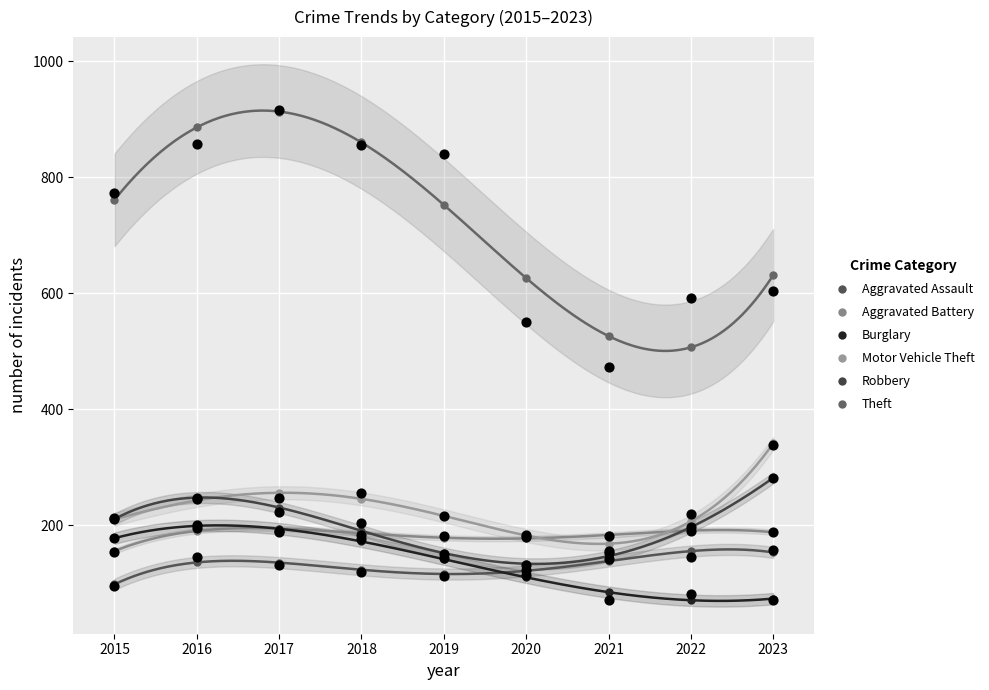

Which series has the widest spread of Y values?

Theft